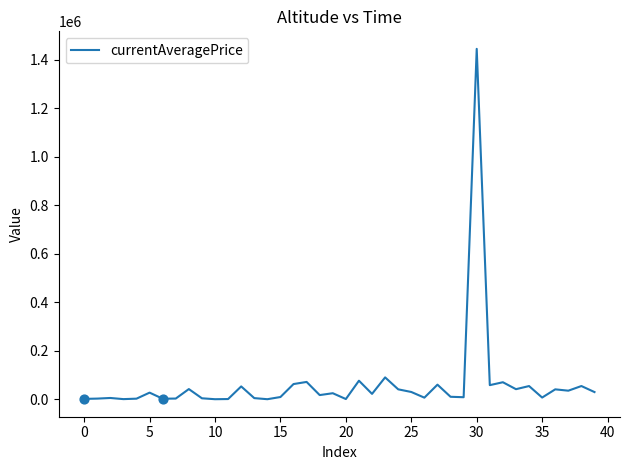

What is the greatest value displayed?

1445838.2